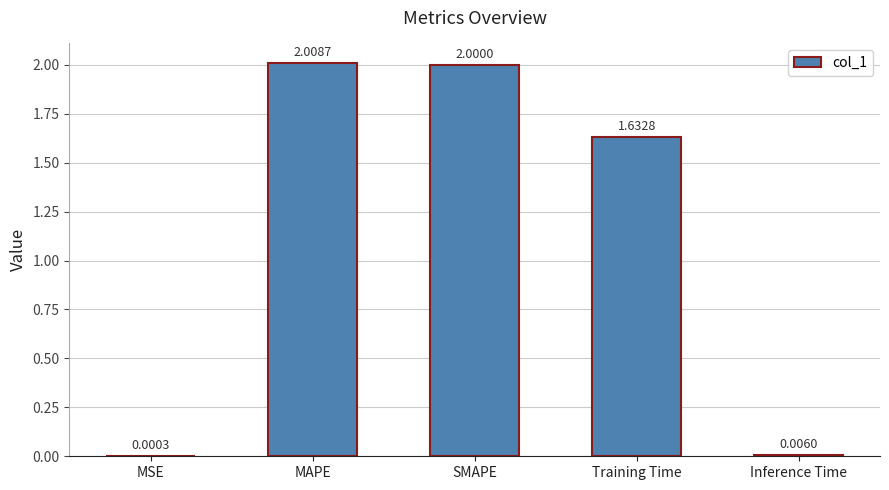

Which has a higher value, SMAPE or Inference Time?

SMAPE